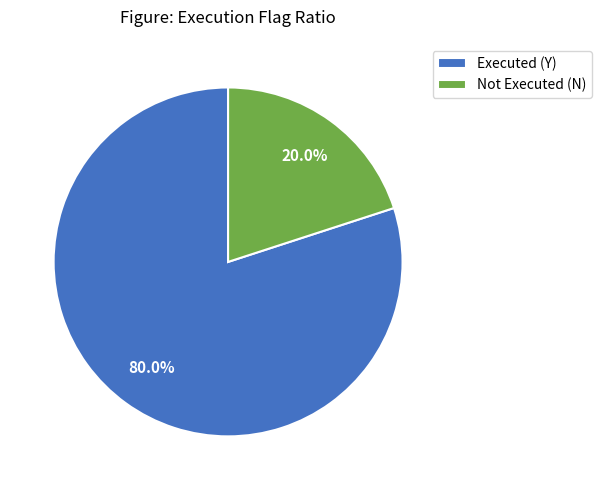

To the nearest percent, what is the average slice percentage?

50%